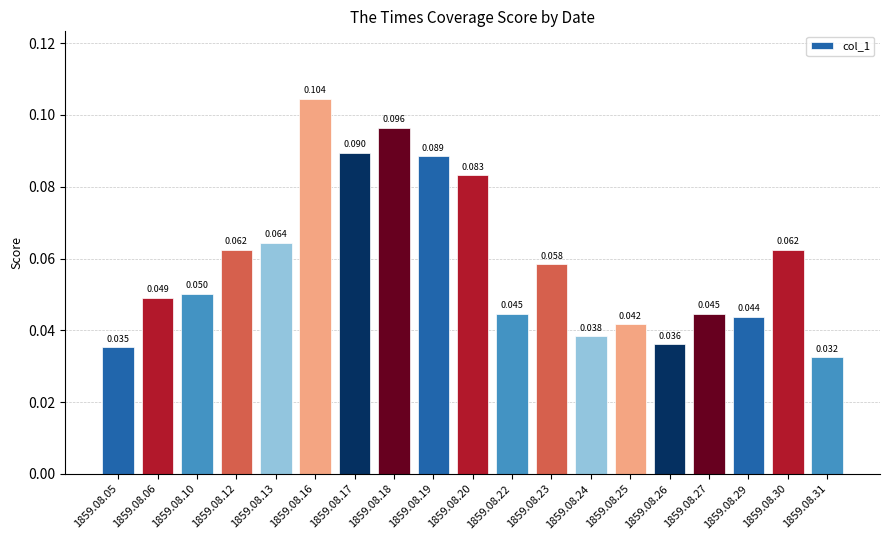

Rank the categories by value from lowest to highest.

1859.08.31, 1859.08.05, 1859.08.26, 1859.08.24, 1859.08.25, 1859.08.29, 1859.08.22, 1859.08.27, 1859.08.06, 1859.08.10, 1859.08.23, 1859.08.12, 1859.08.30, 1859.08.13, 1859.08.20, 1859.08.19, 1859.08.17, 1859.08.18, 1859.08.16